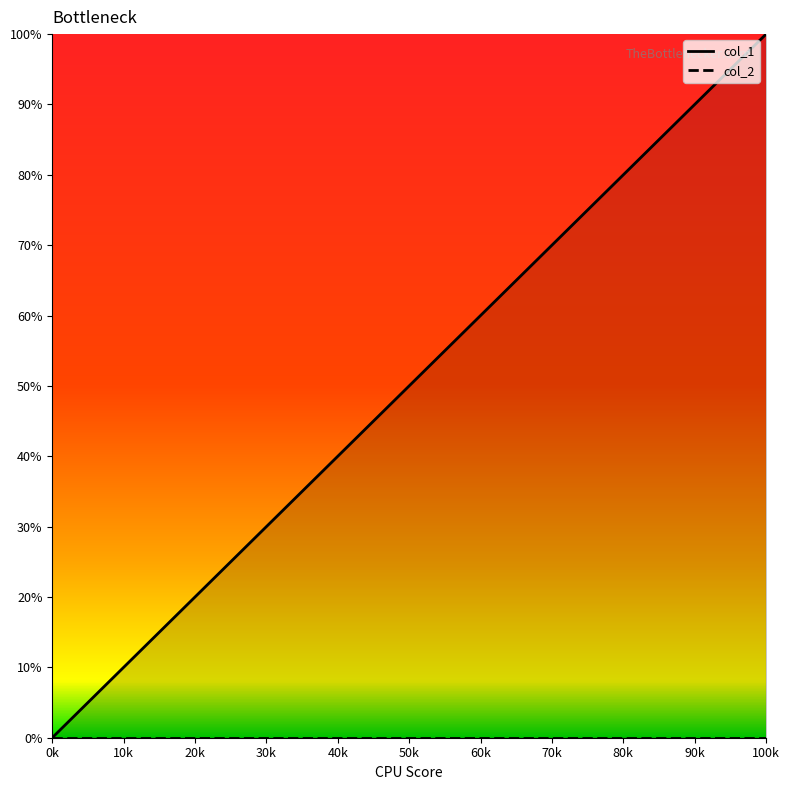

The value at 0k is 0. True or false?

True